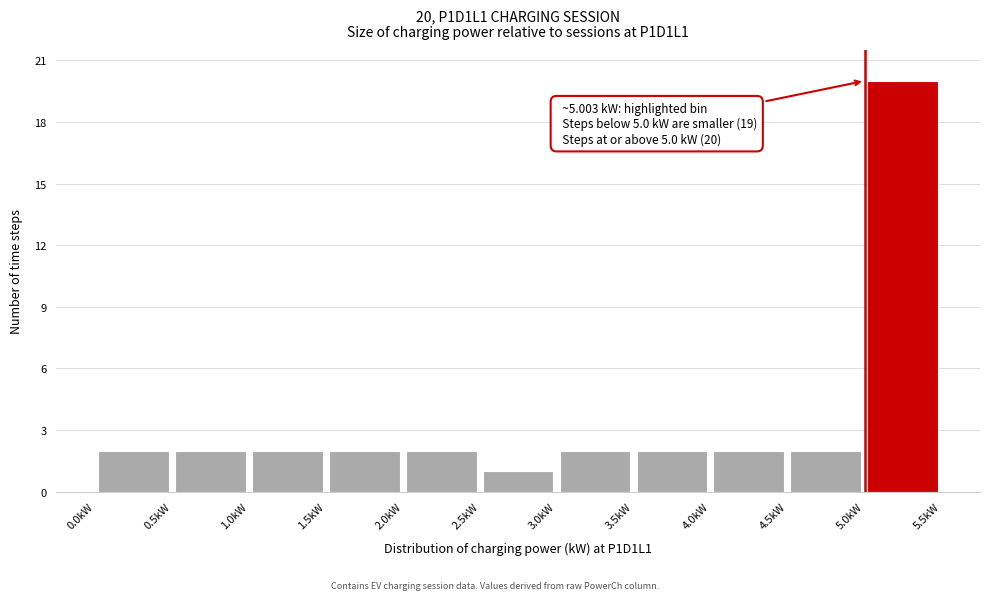

Which range on the x-axis has the tallest bar?

5.0 to 5.5